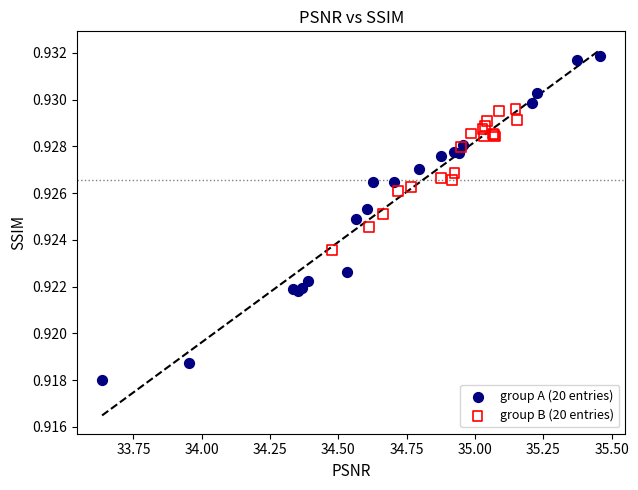

What are all the series names shown in the legend?

group A (20 entries), group B (20 entries)